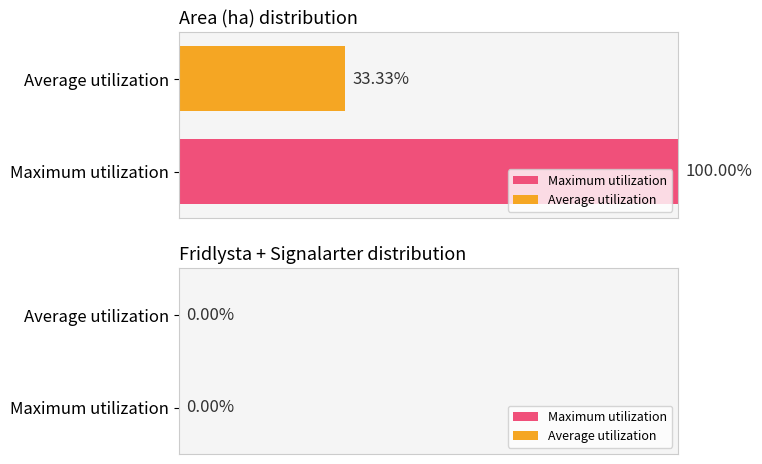

Rank the series by their maximum value, from lowest to highest.

Average utilization, Maximum utilization